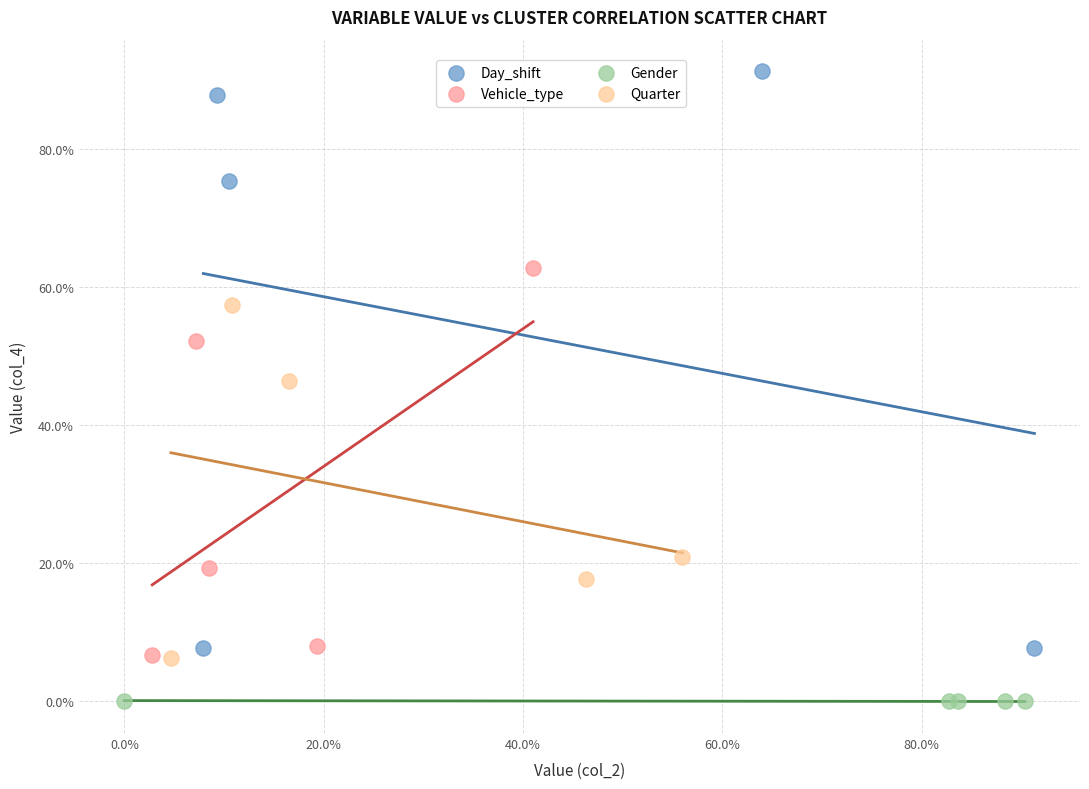

Which series reaches the maximum Y coordinate?

Day_shift